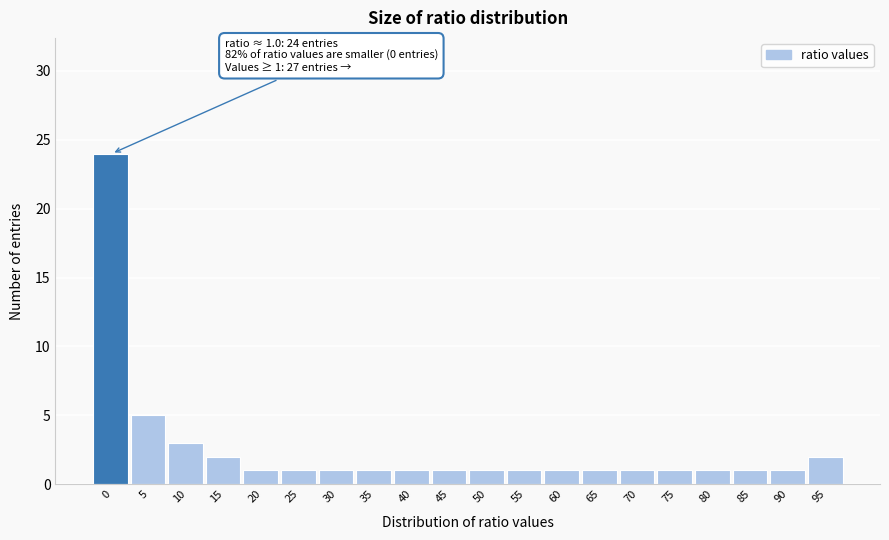

Reading left to right, what are all the values shown in this chart?

0=24	5=5	10=3	15=2	20=1	25=1	30=1	35=1	40=1	45=1	50=1	55=1	60=1	65=1	70=1	75=1	80=1	85=1	90=1	95=2